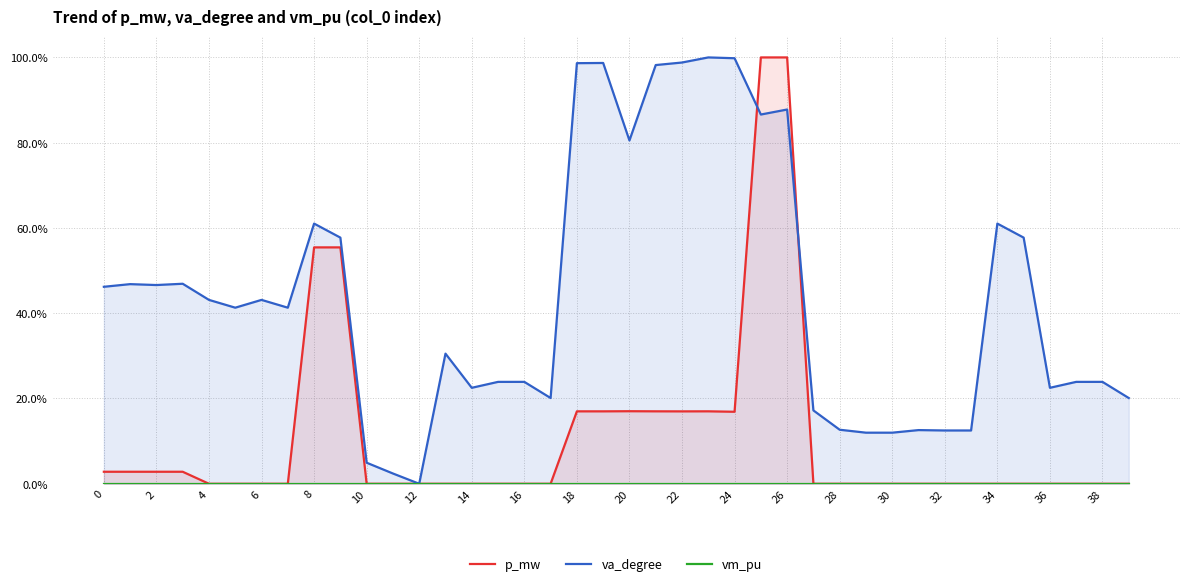

How many lines are shown in the chart?

3